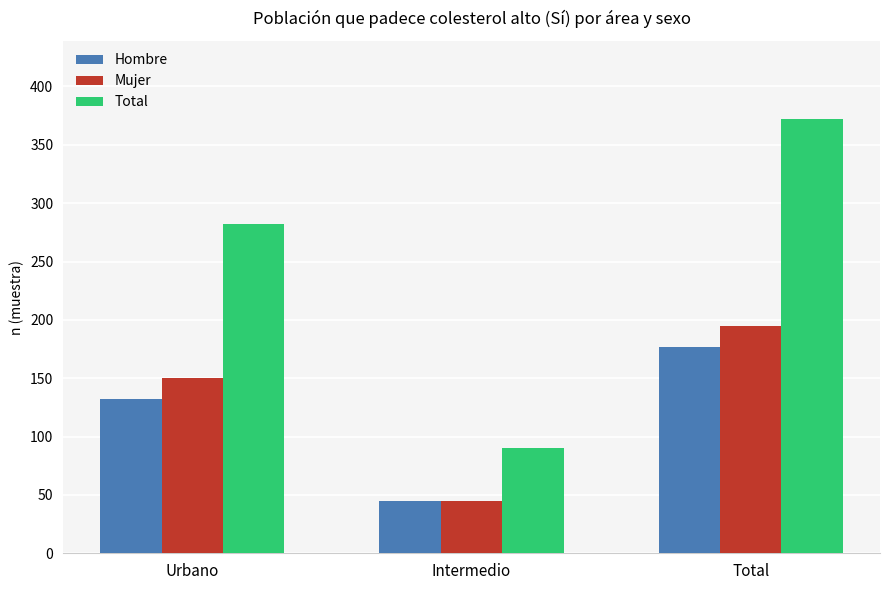

Which series changed the most between Urbano and Total?

Total